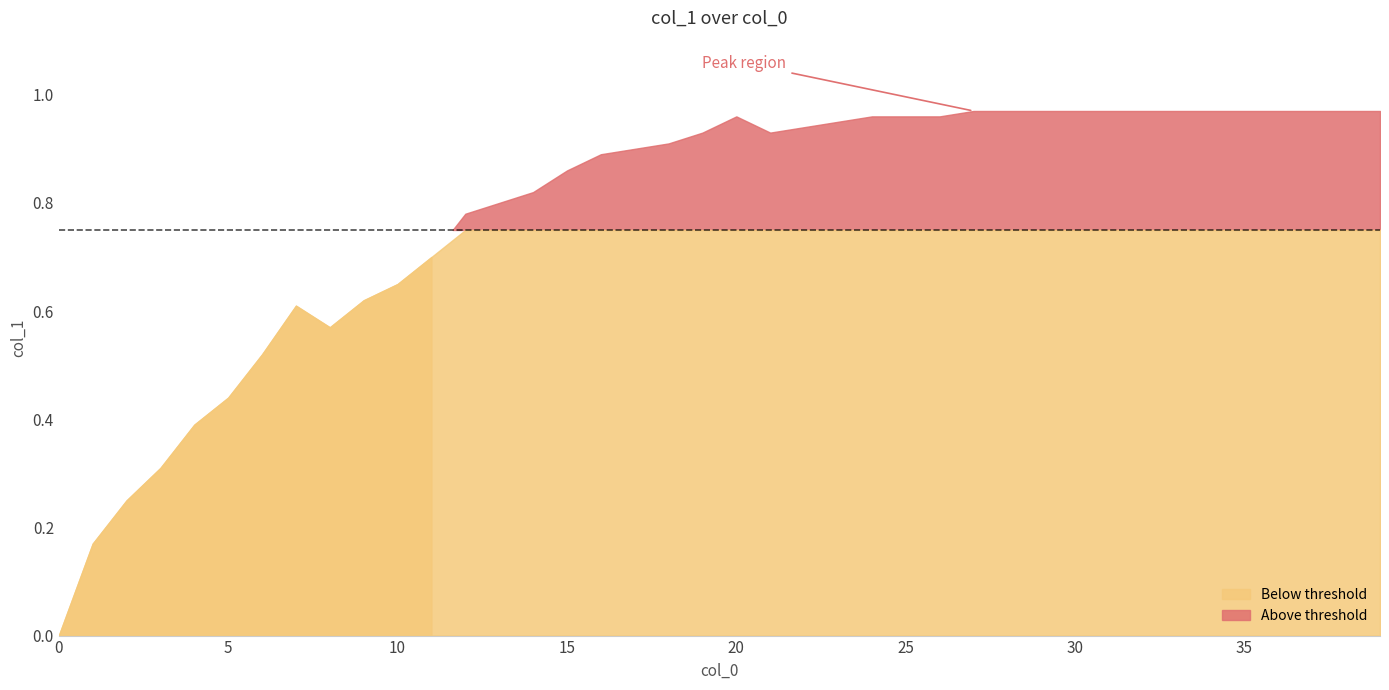

What is the change in value from 11 to 26?

+0.3